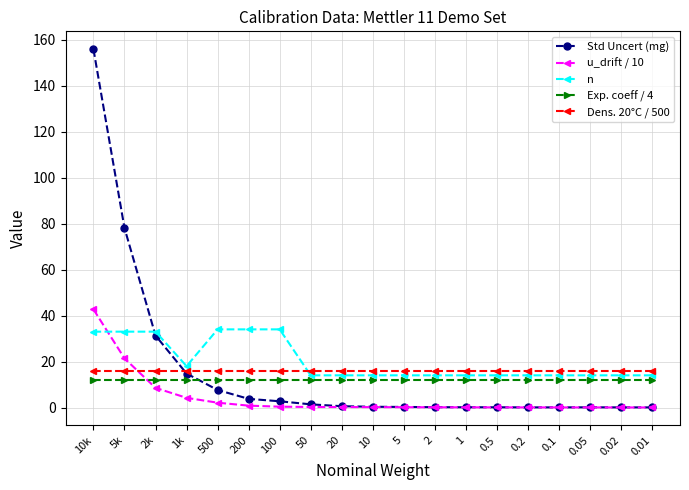

Is it true that Exp. coeff / 4 equals 12.0 at 500?

True